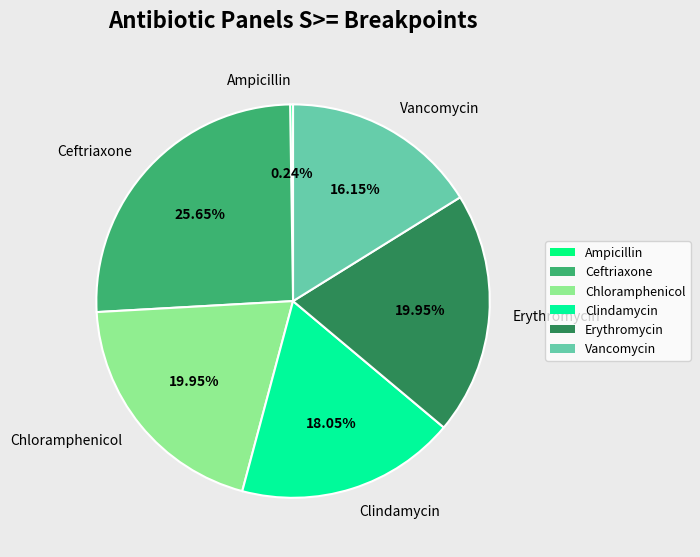

What is the largest slice in the pie chart?

Ceftriaxone